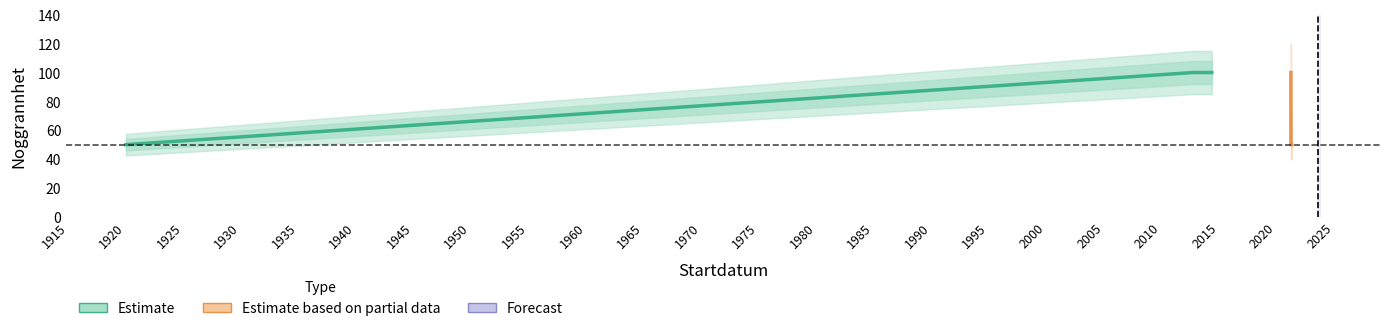

Read the Estimate based on partial data value at 2021-03-21, to the nearest 5.

100